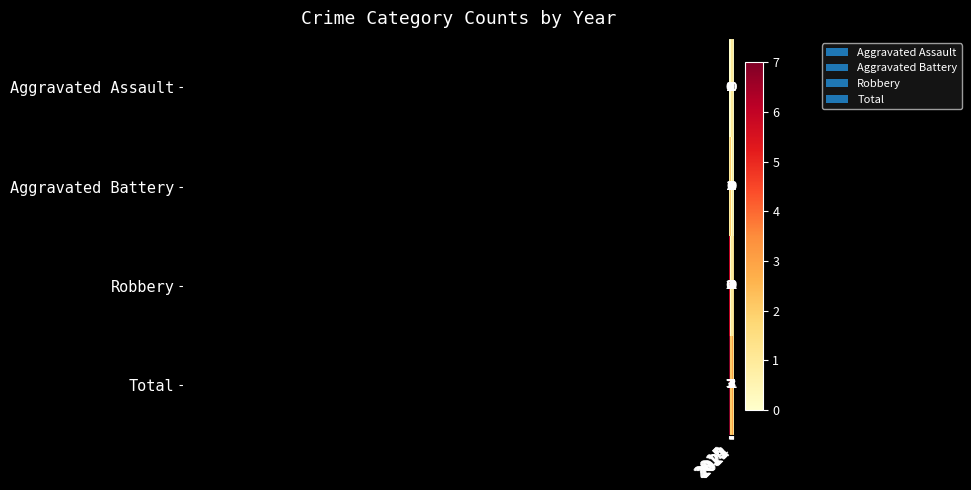

Which series has the largest total across all categories?

Total